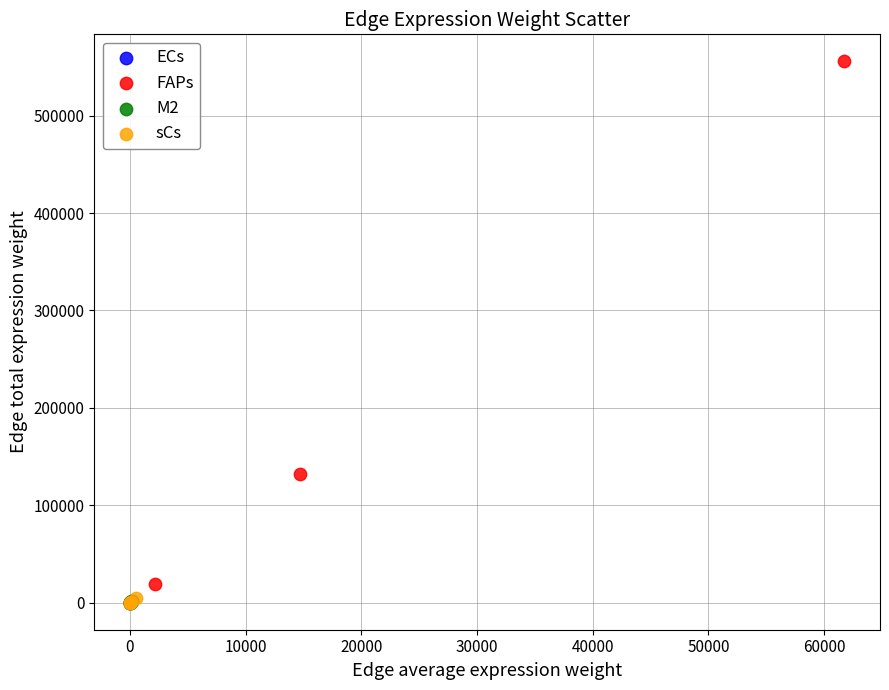

Which series reaches the maximum Y coordinate?

FAPs